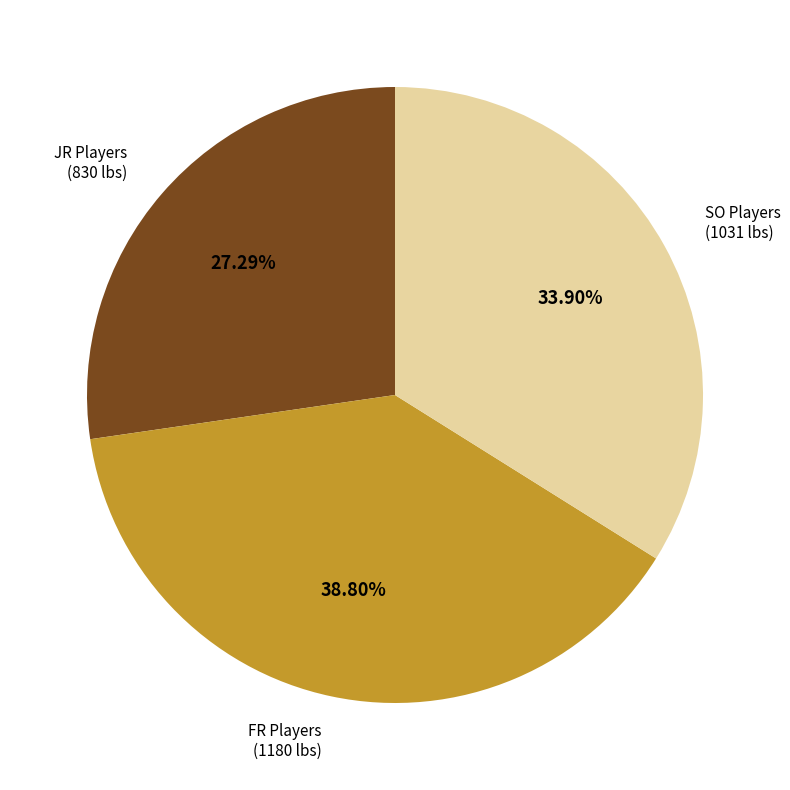

Is there any slice that represents more than half of the pie?

No